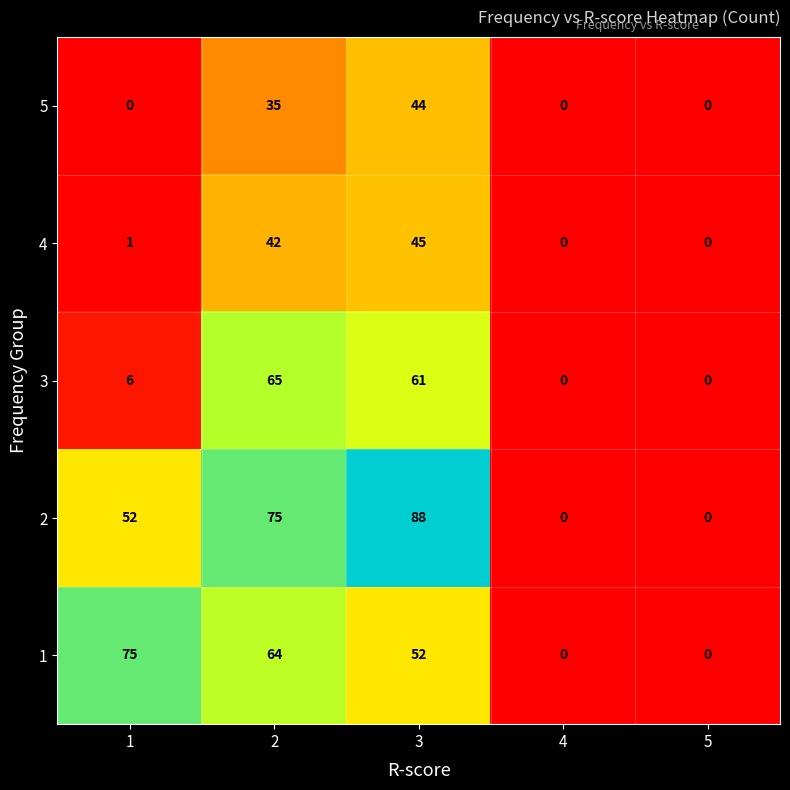

What is the difference between the 4 values at 3 and 1?

44